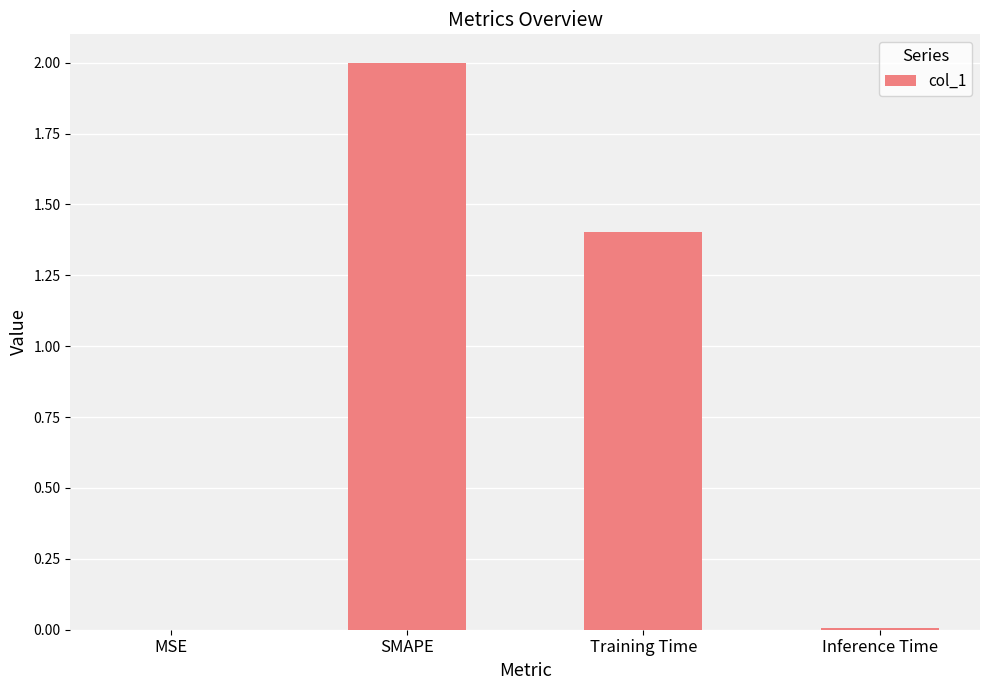

Where does the data first go above 1?

SMAPE